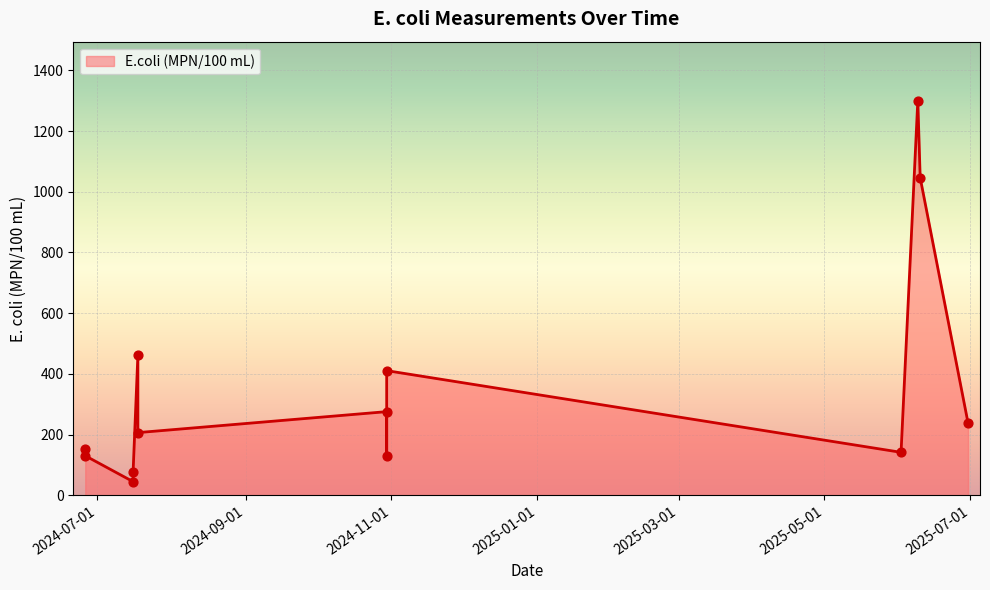

Approximately how many times larger is the value at 2025-05-01 compared to 2025-07-01?

0.7